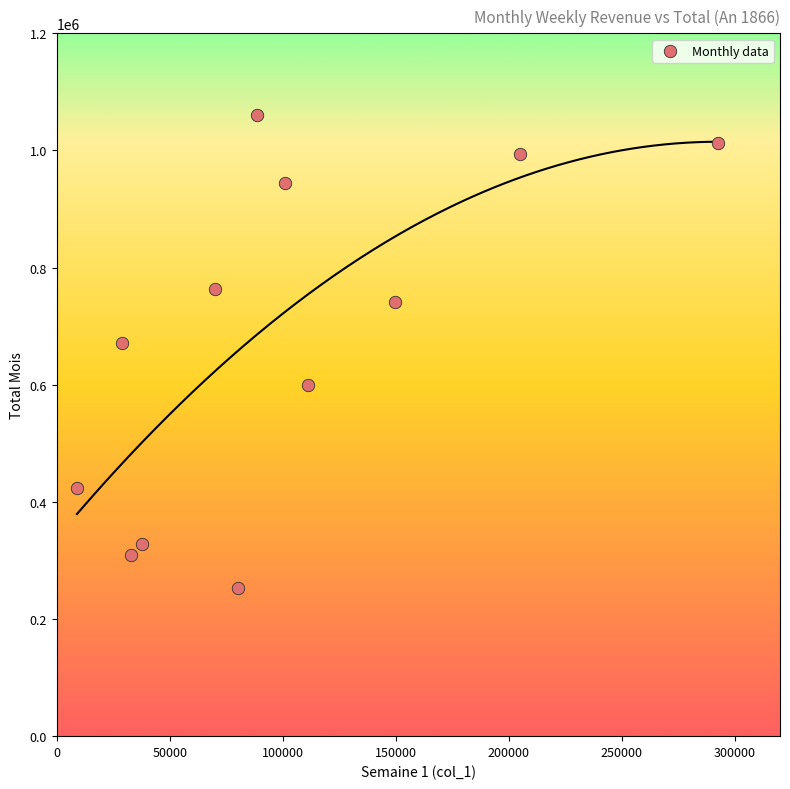

What Y value in the scatter plot is closest to 656570?

670938.7